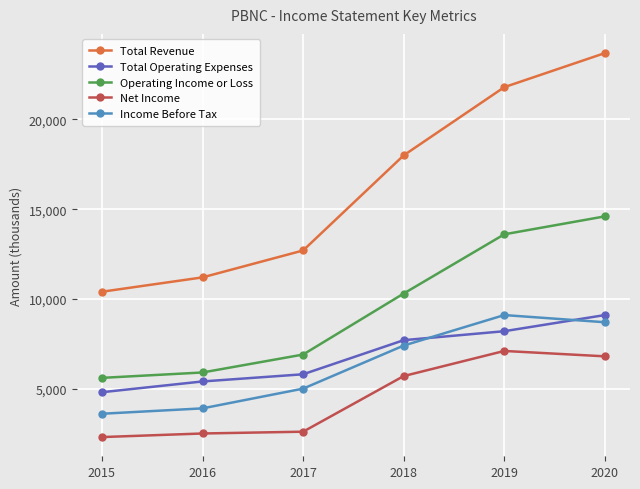

What is the difference between the maximum and second lowest values in the Operating Income or Loss series?

8700